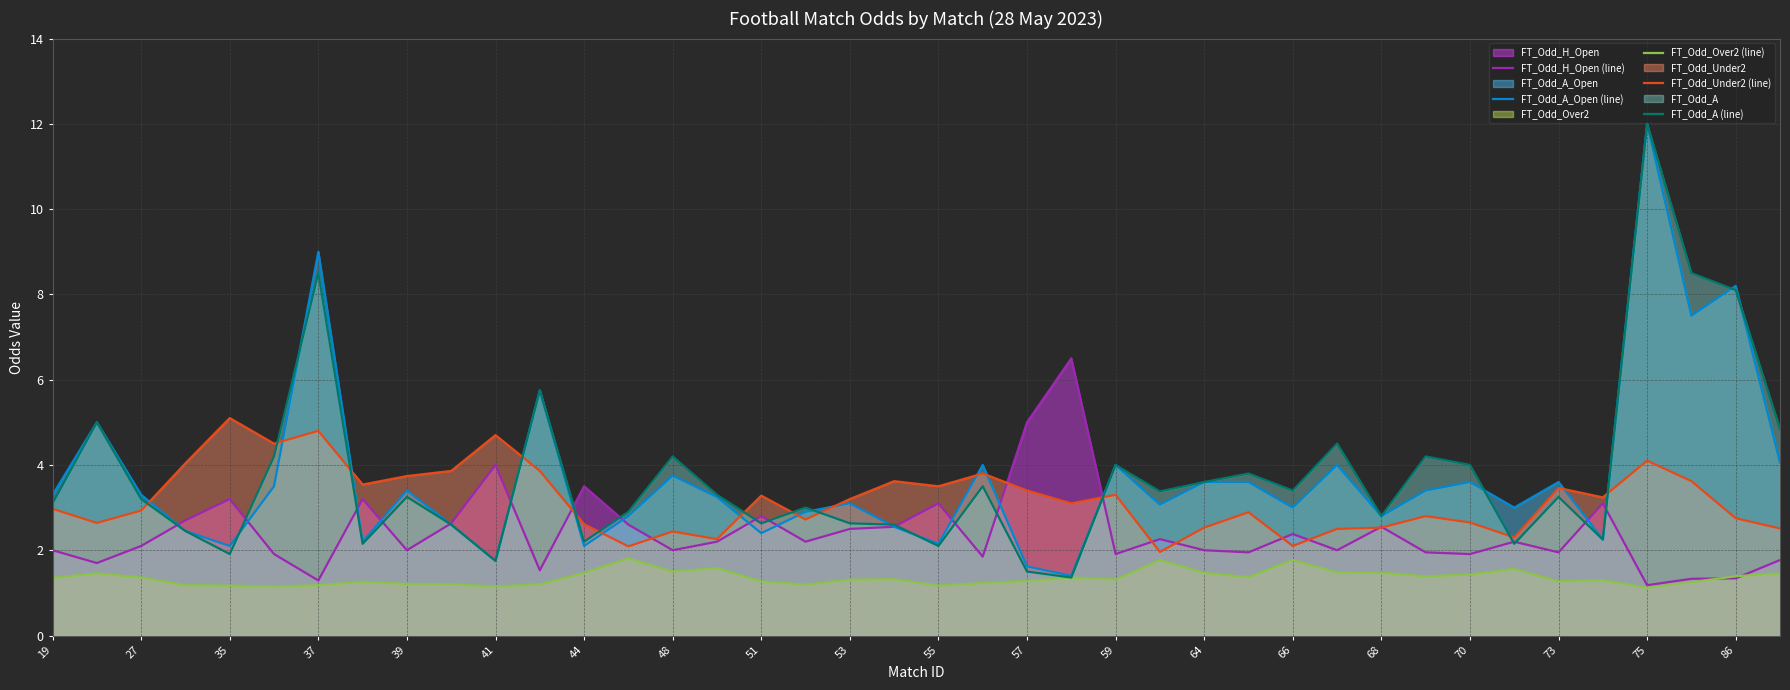

Read the FT_Odd_Over2 (line) value at 44.

1.5